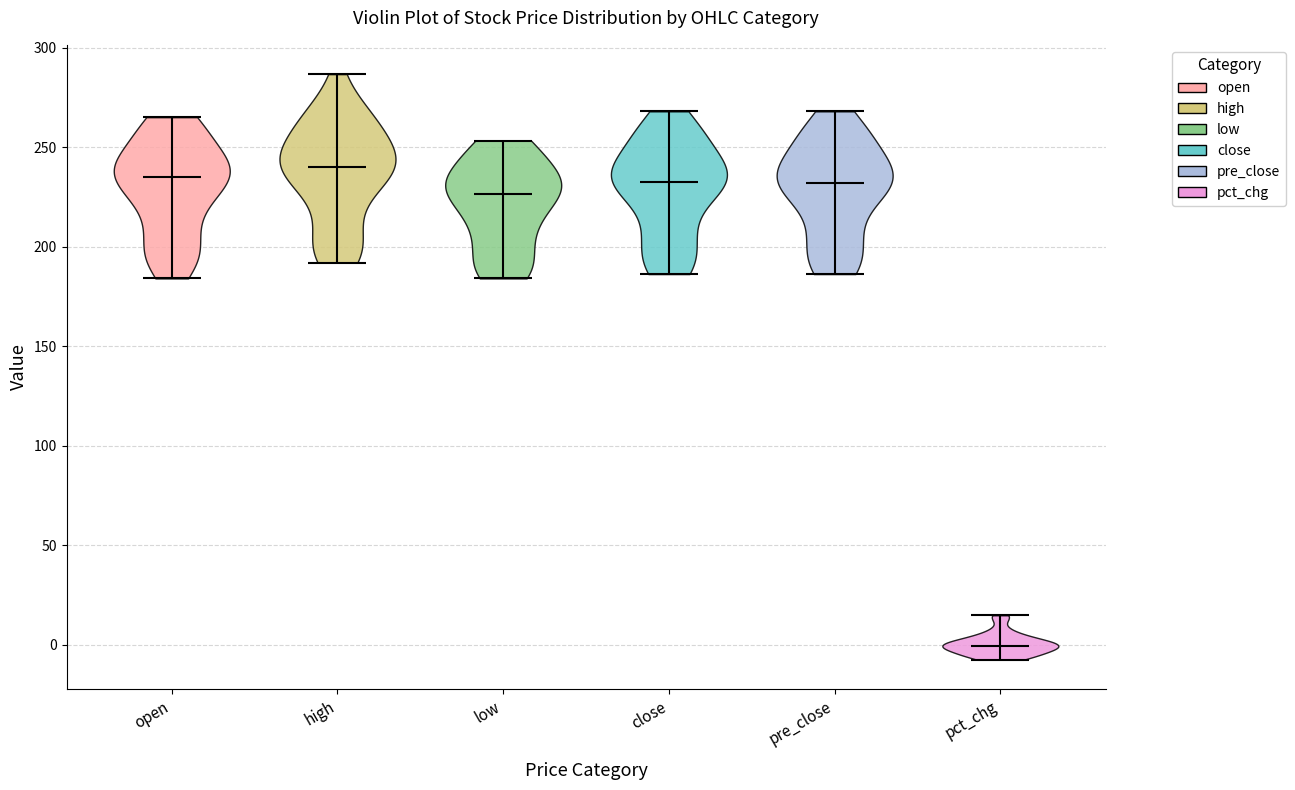

Reading left to right, read every violin against the y-axis: where its median line is, and the lowest and highest points it reaches. The values are not printed on the chart, so give them approximately, as read against the axis.

open: median line 235, lowest point 185, highest point 265
high: median line 240, lowest point 190, highest point 285
low: median line 225, lowest point 185, highest point 255
close: median line 235, lowest point 185, highest point 270
pre_close: median line 230, lowest point 185, highest point 270
pct_chg: median line 0, lowest point -10, highest point 15